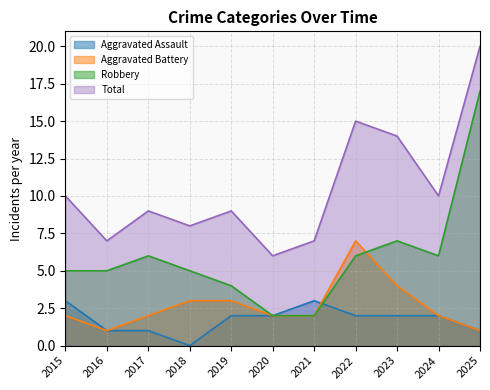

What is the average value of the Aggravated Assault series?

2